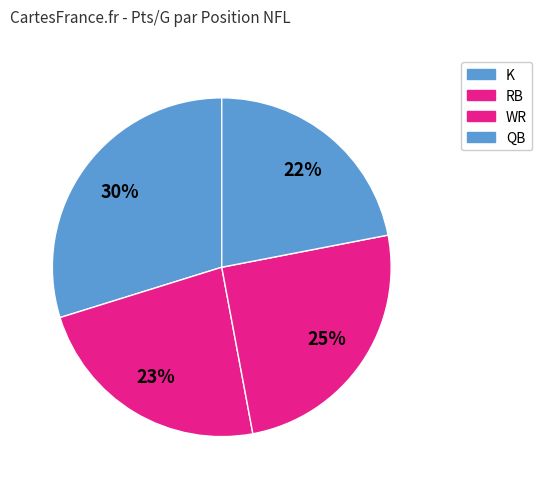

How many slices are in this pie chart?

4